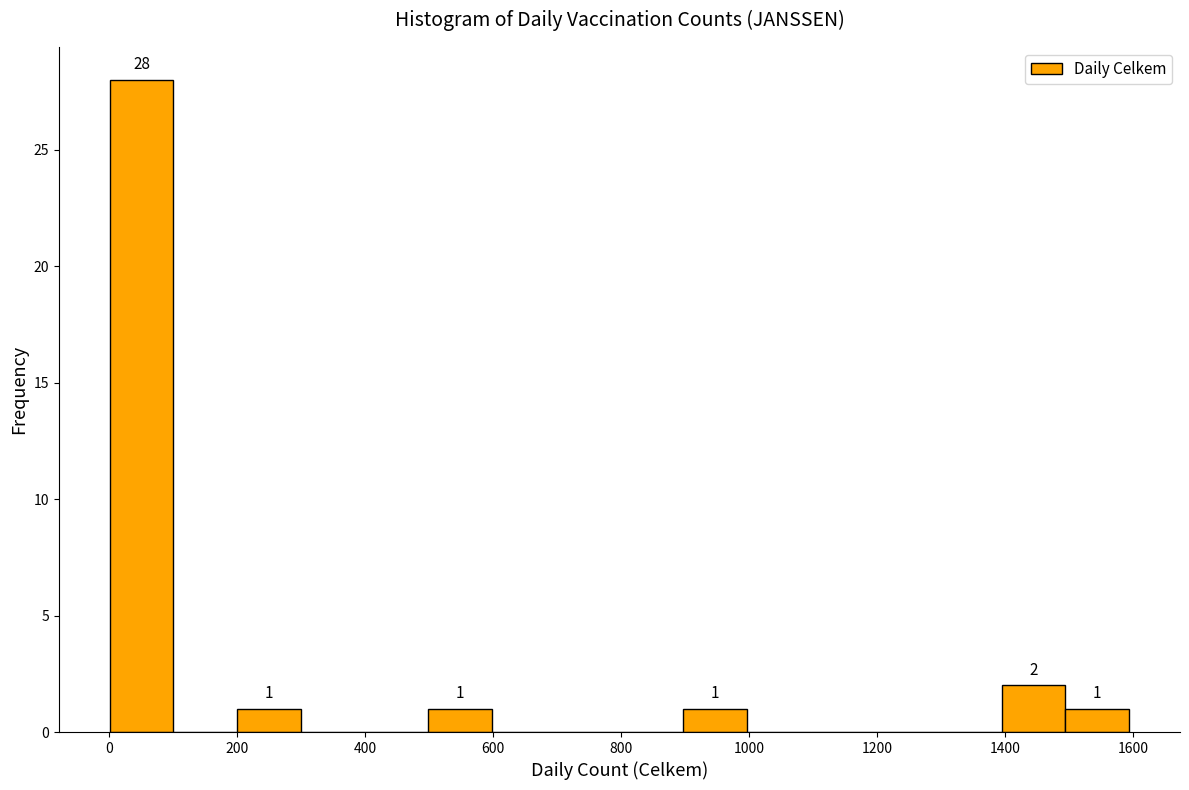

Over which range of the x-axis is the bar tallest?

0 to 100